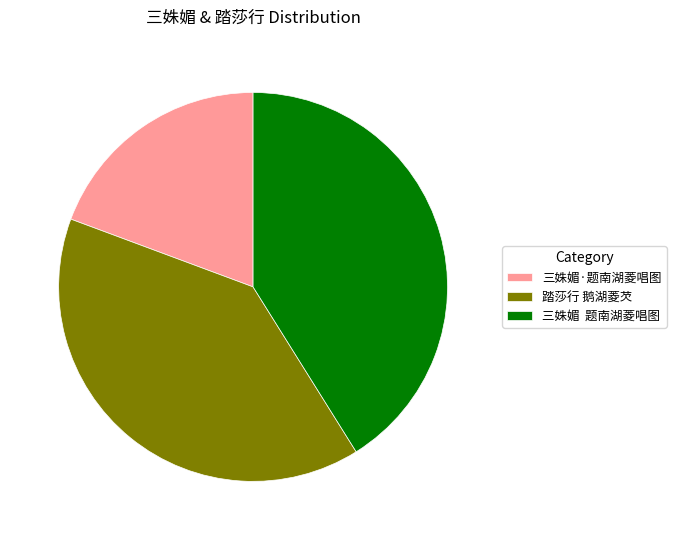

Is 三姝媚·题南湖菱唱图 the majority of the pie?

No